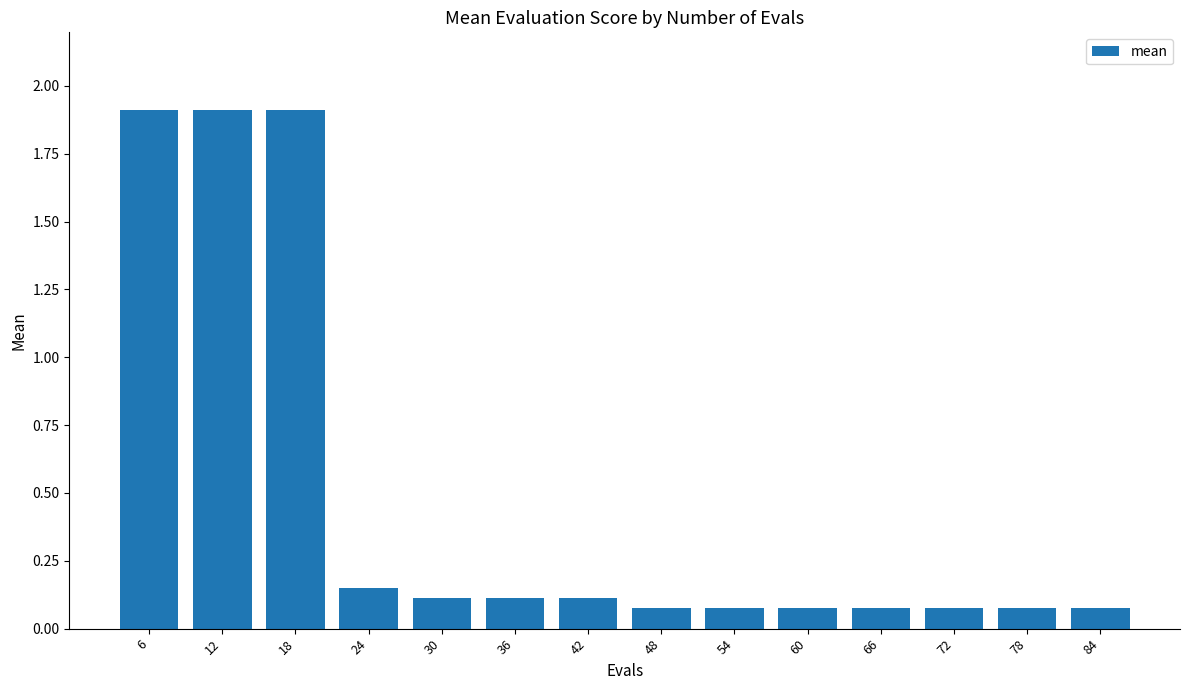

Are the bars grouped side by side (vs. stacked)?

No